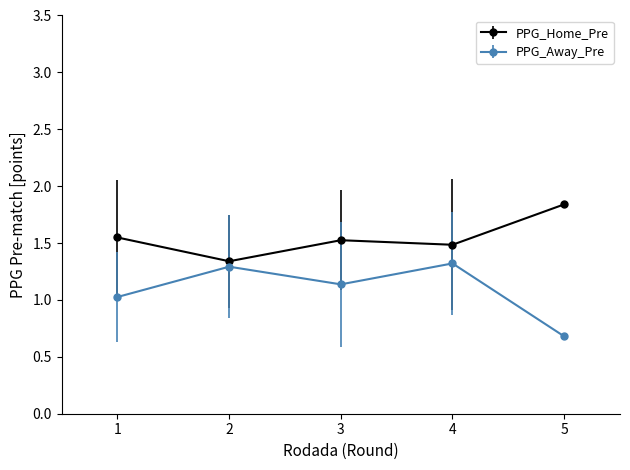

What is the difference between the highest and lowest values at 3?

0.4